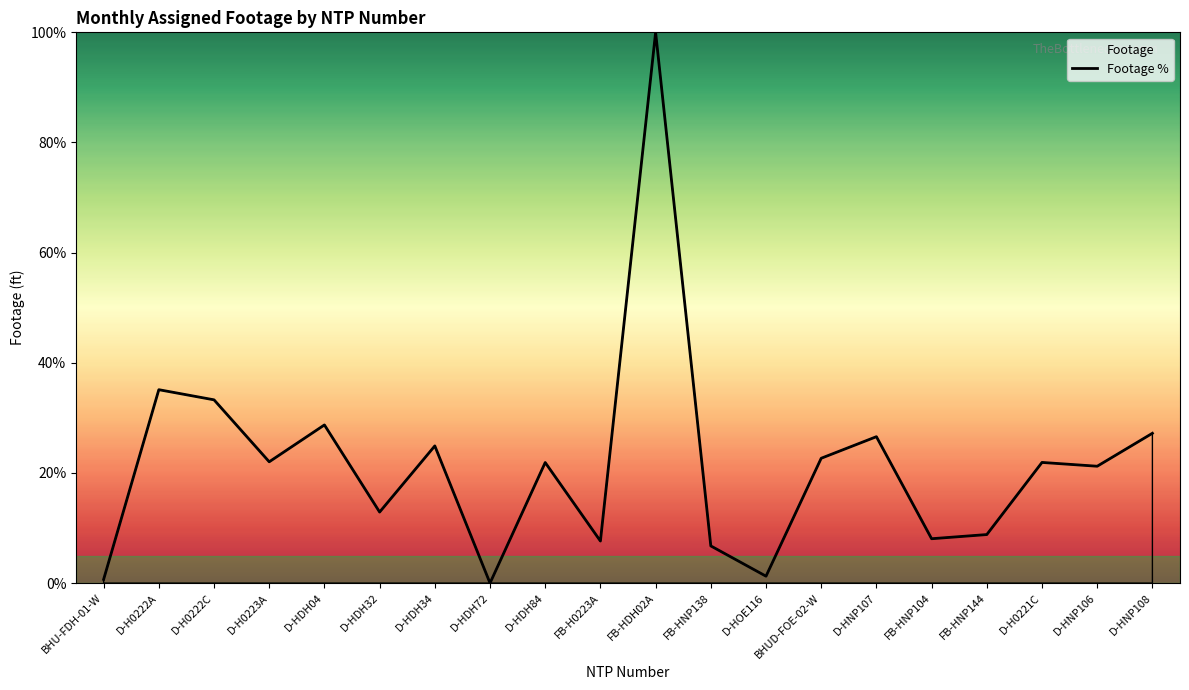

List the labels in order of value, smallest first.

D-HDH72, BHU-FDH-01-W, D-HOE116, FB-HNP138, FB-H0223A, FB-HNP104, FB-HNP144, D-HDH32, D-HNP106, D-HDH84, D-H0221C, D-H0223A, BHUD-FOE-02-W, D-HDH34, D-HNP107, D-HNP108, D-HDH04, D-H0222C, D-H0222A, FB-HDH02A